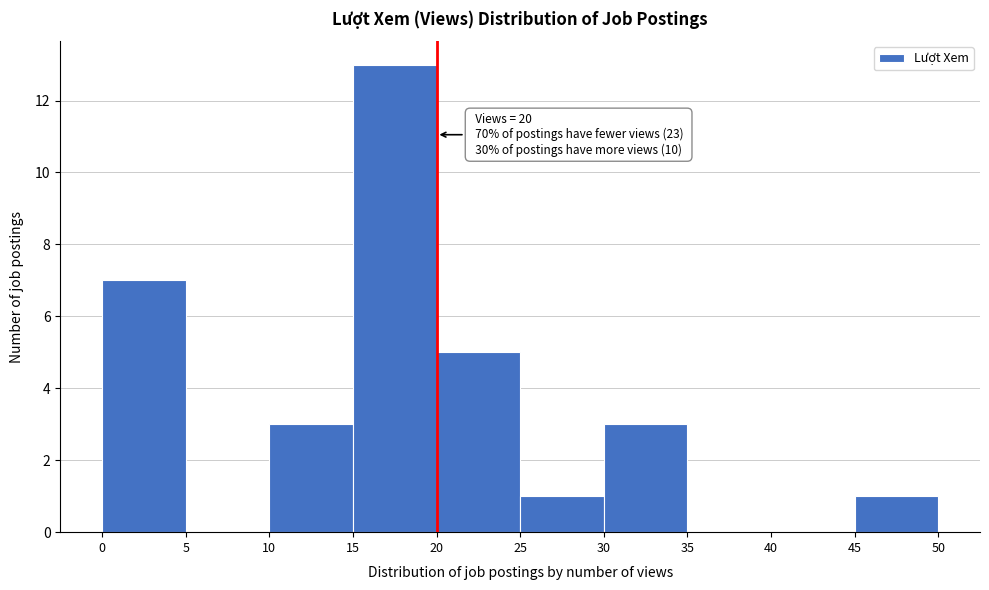

Over which range of the x-axis is the bar tallest?

15 to 20